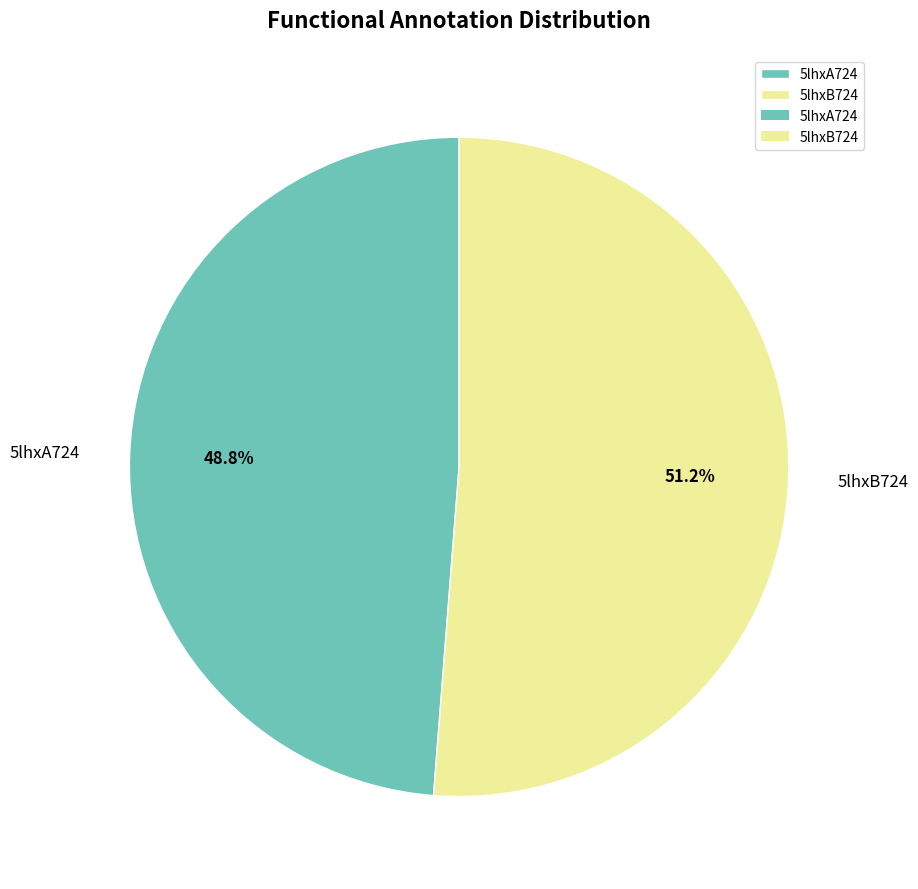

Rank the categories by value from lowest to highest.

5lhxA724, 5lhxB724